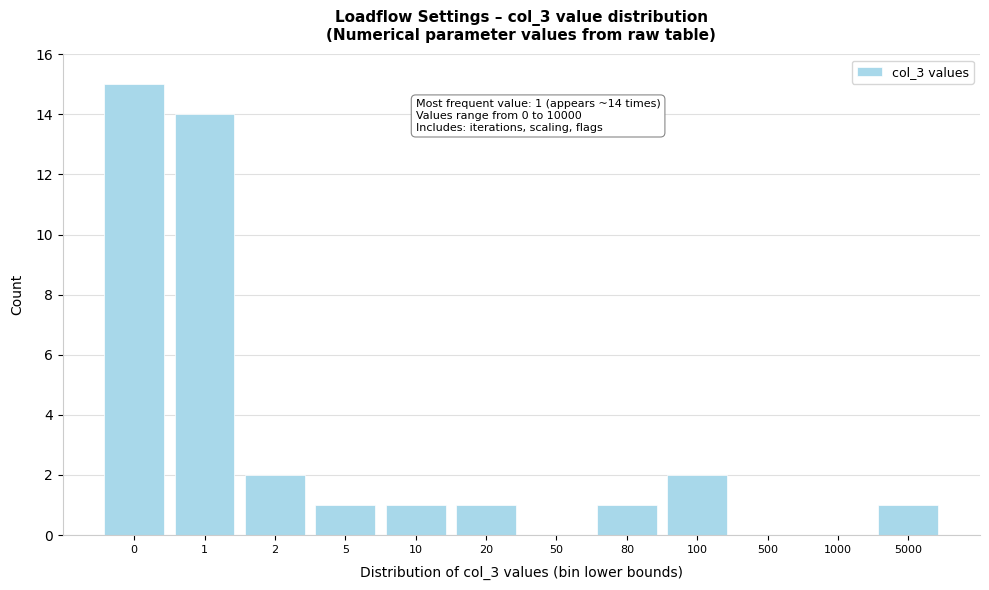

Reading left to right, list all the values displayed in this chart.

0=15	1=14	2=2	5=1	10=1	20=1	50=0	80=1	100=2	500=0	1000=0	5000=1